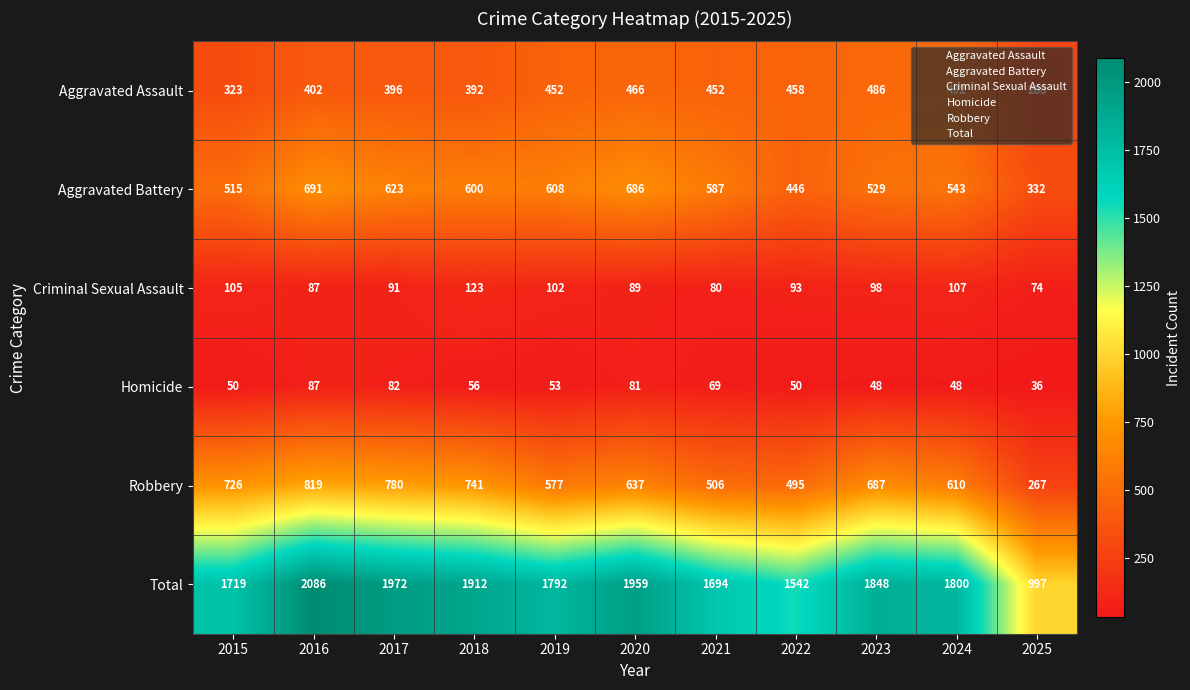

At which label does Robbery reach its minimum?

2025